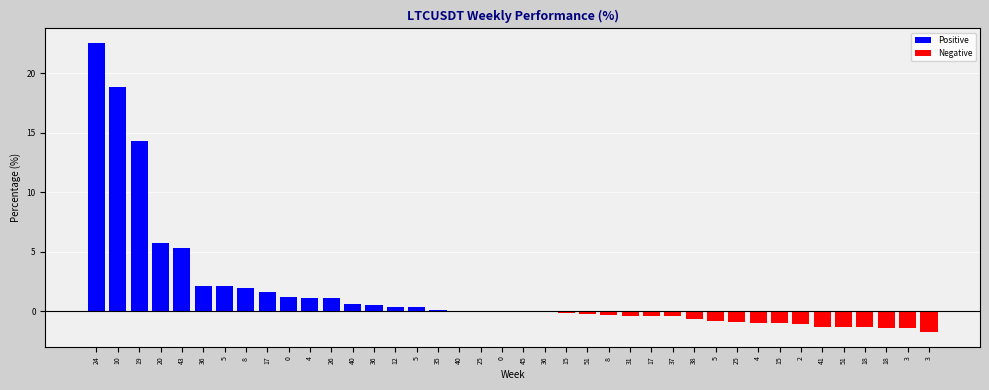

How many distinct data groups are displayed?

1